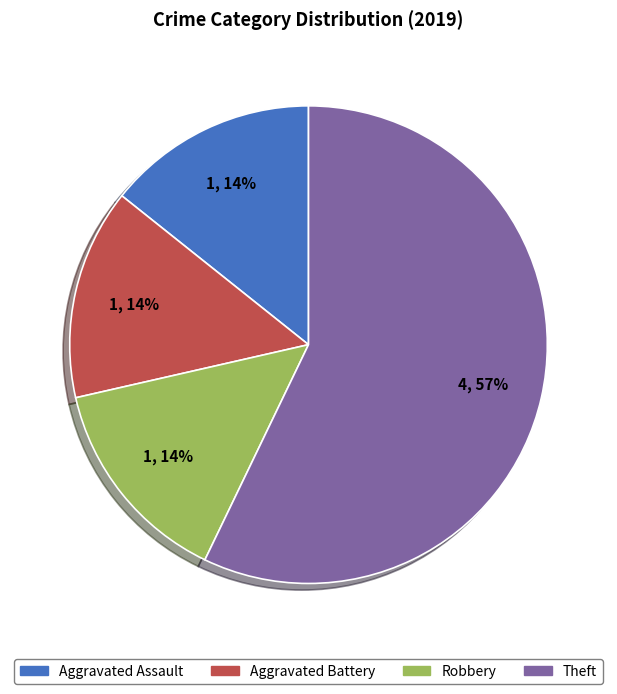

Which has a higher value, Aggravated Battery or Theft?

Theft